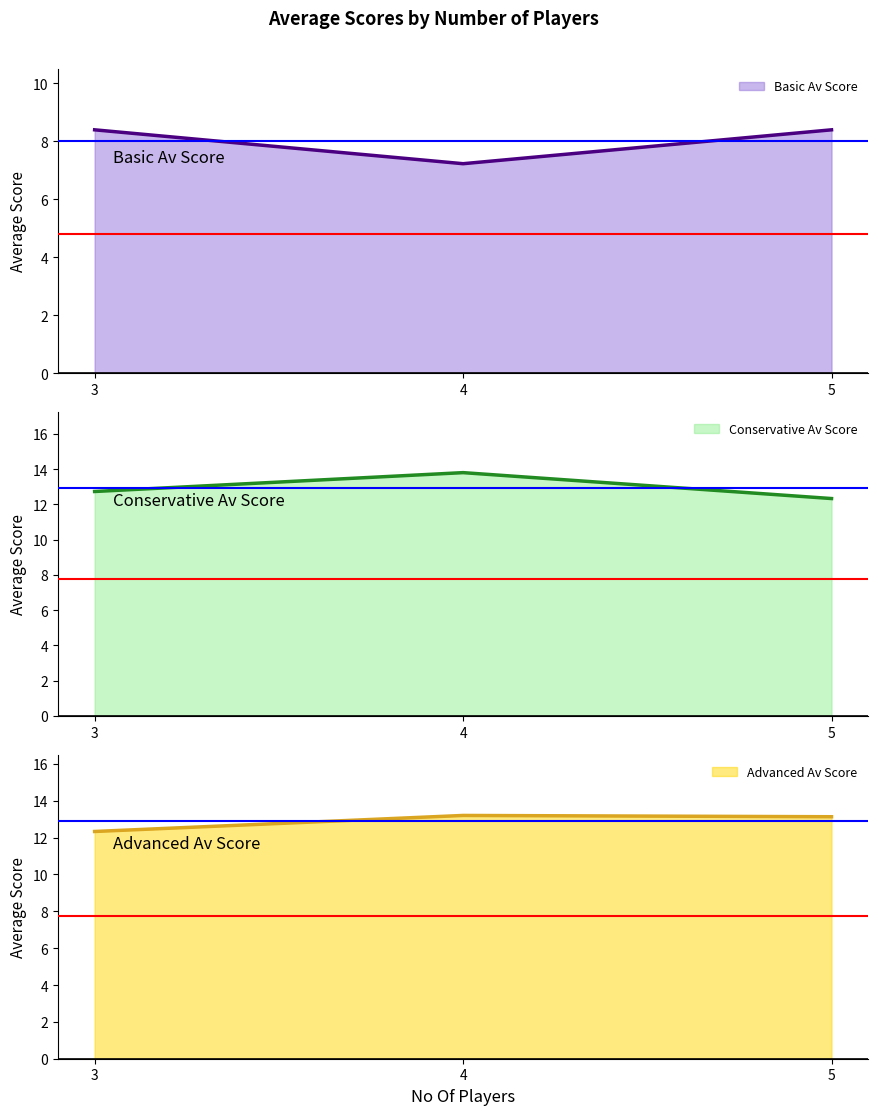

What is the value of the Conservative Av Score point at the 1st from the left?

12.7